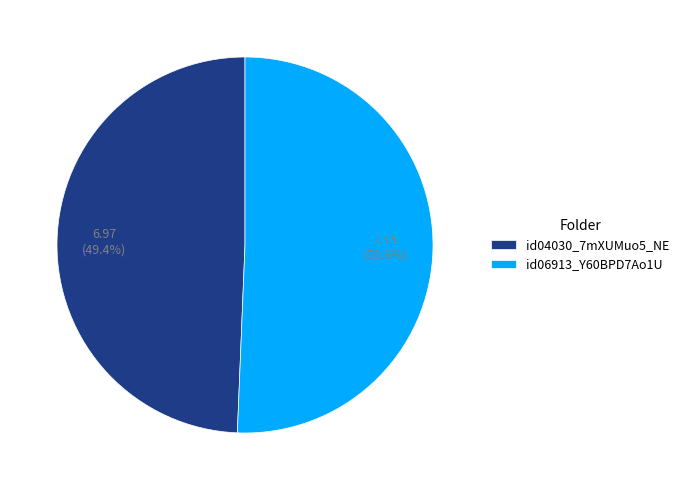

How many segments does this pie chart have?

2